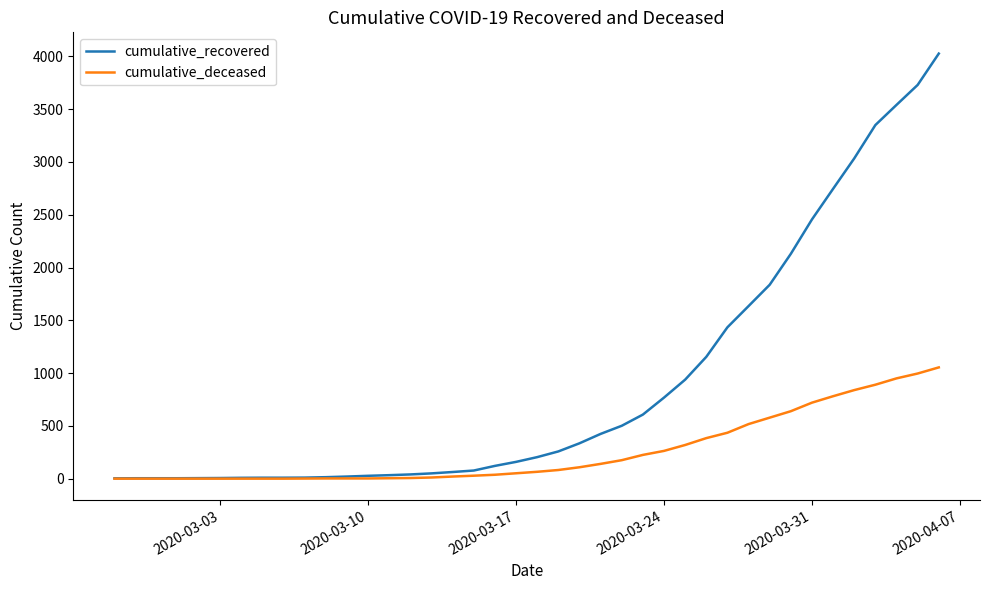

Which series has the widest spread of values?

cumulative_recovered